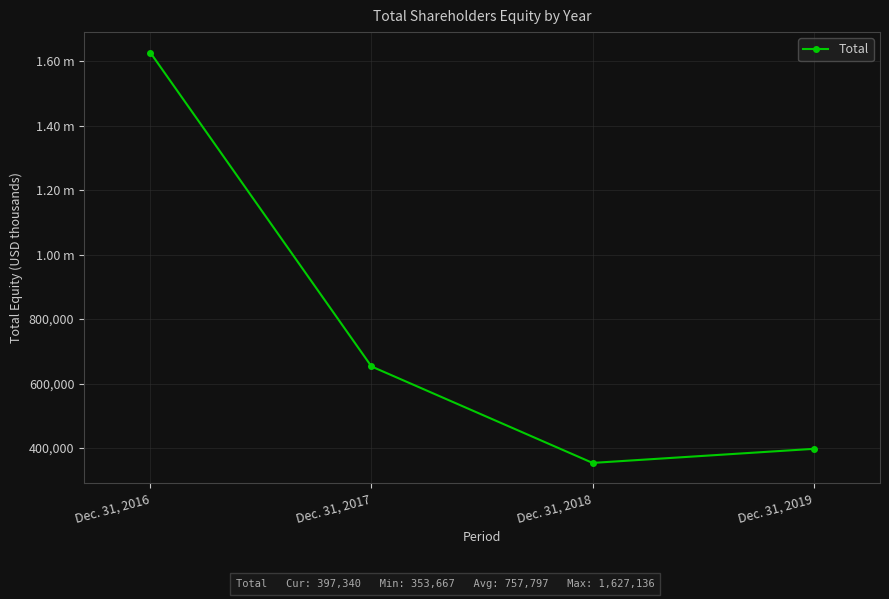

At which label does the data first exceed 653046?

Dec. 31, 2016